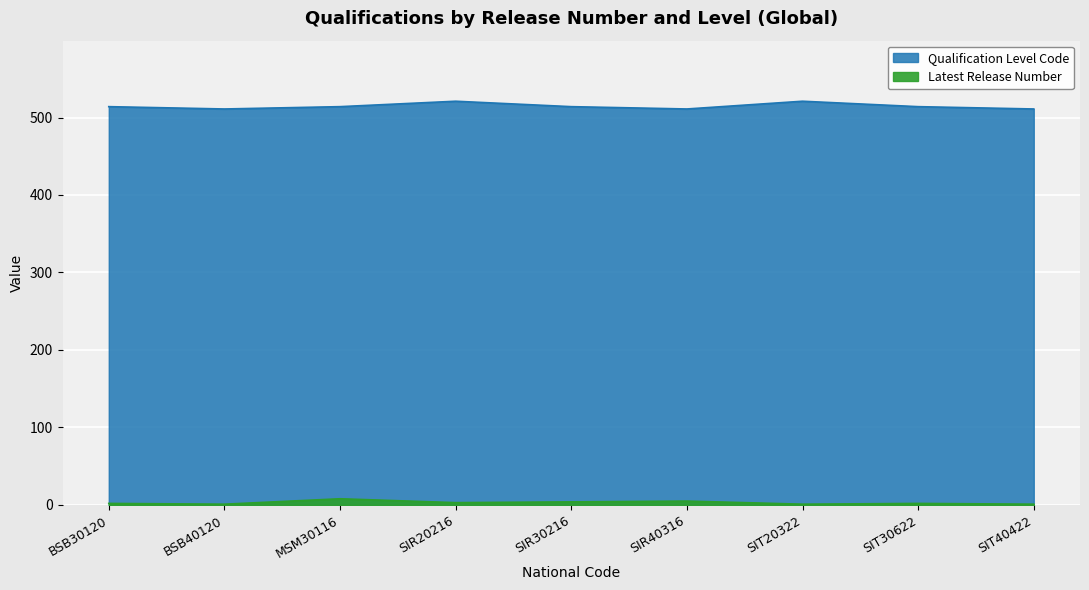

The Qualification Level Code series shows 514 at SIT30622. True or false?

True